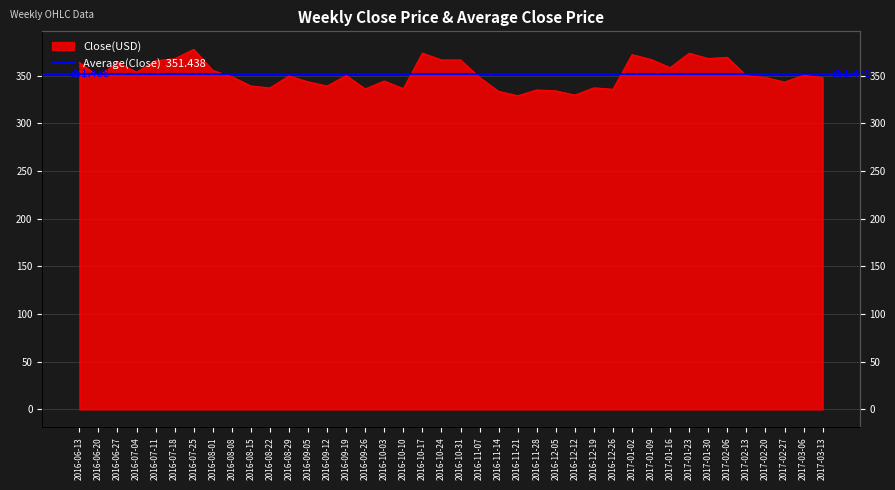

What is the difference between the second highest and second lowest values?

44.0